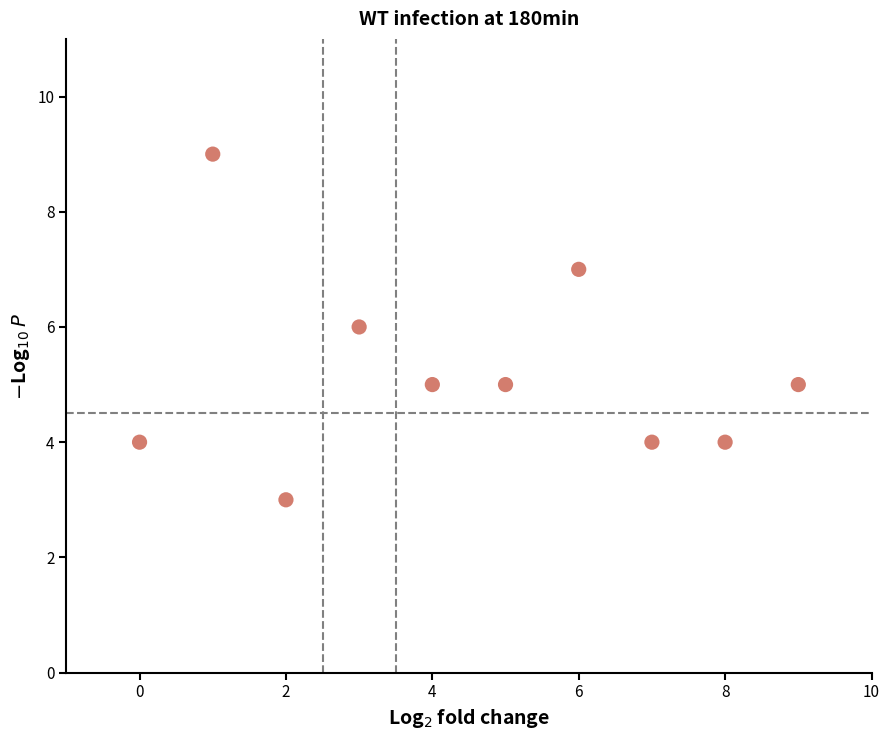

What is the range of Y values (max minus min)?

6